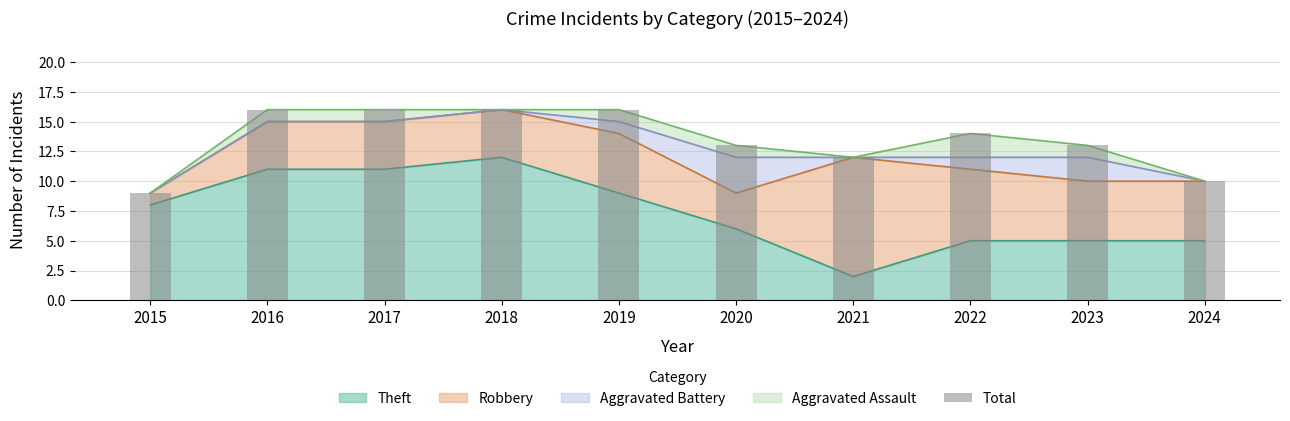

What is the minimum value shown in the chart?

9